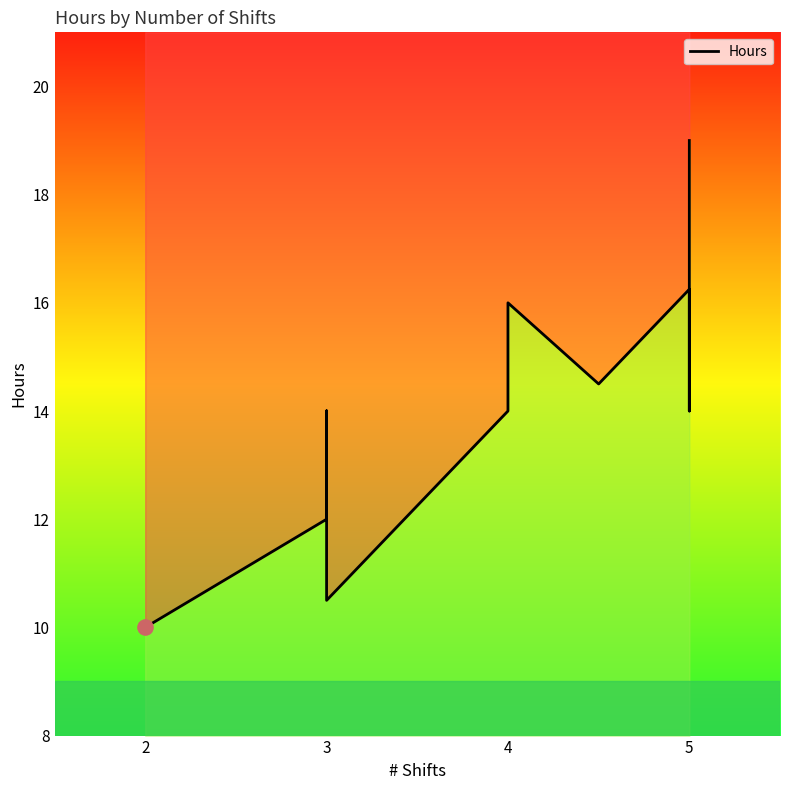

What is the ratio of the value at 3 to the value at 5?

0.9